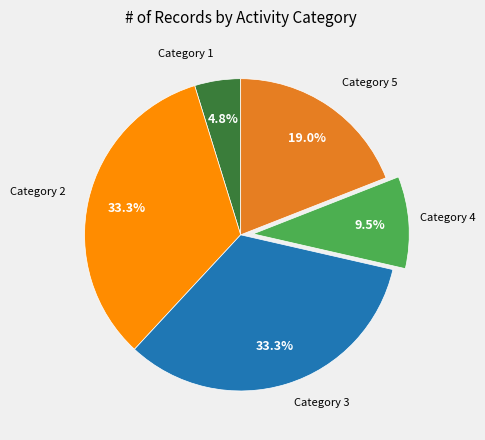

Does any single category account for the majority?

No